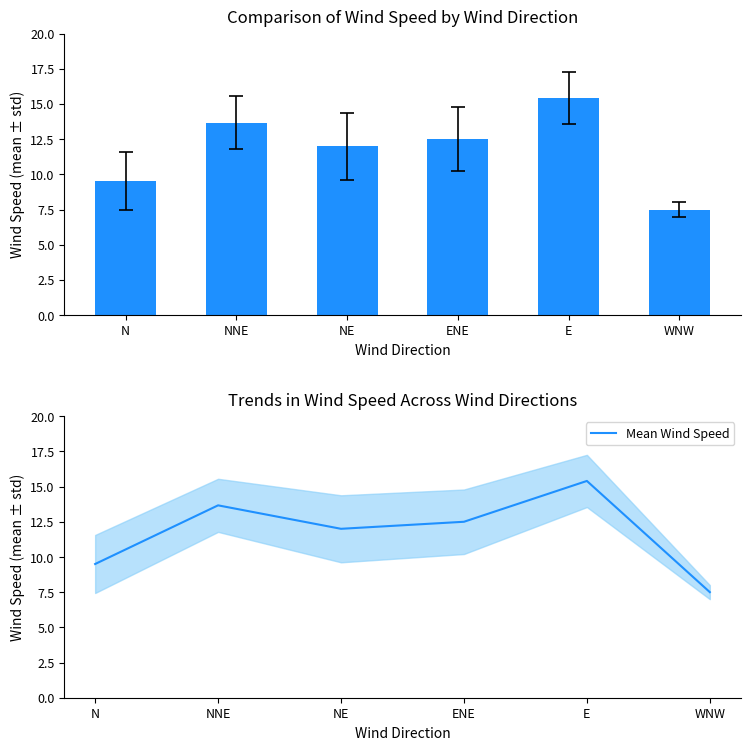

How many bars are there in total?

6